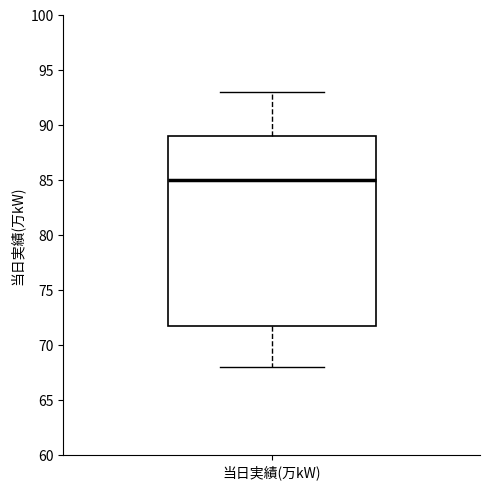

Where does the upper whisker of the box for 当日実績(万kW) end on the y-axis? The values are not printed on the chart, so give them approximately, as read against the axis.

93